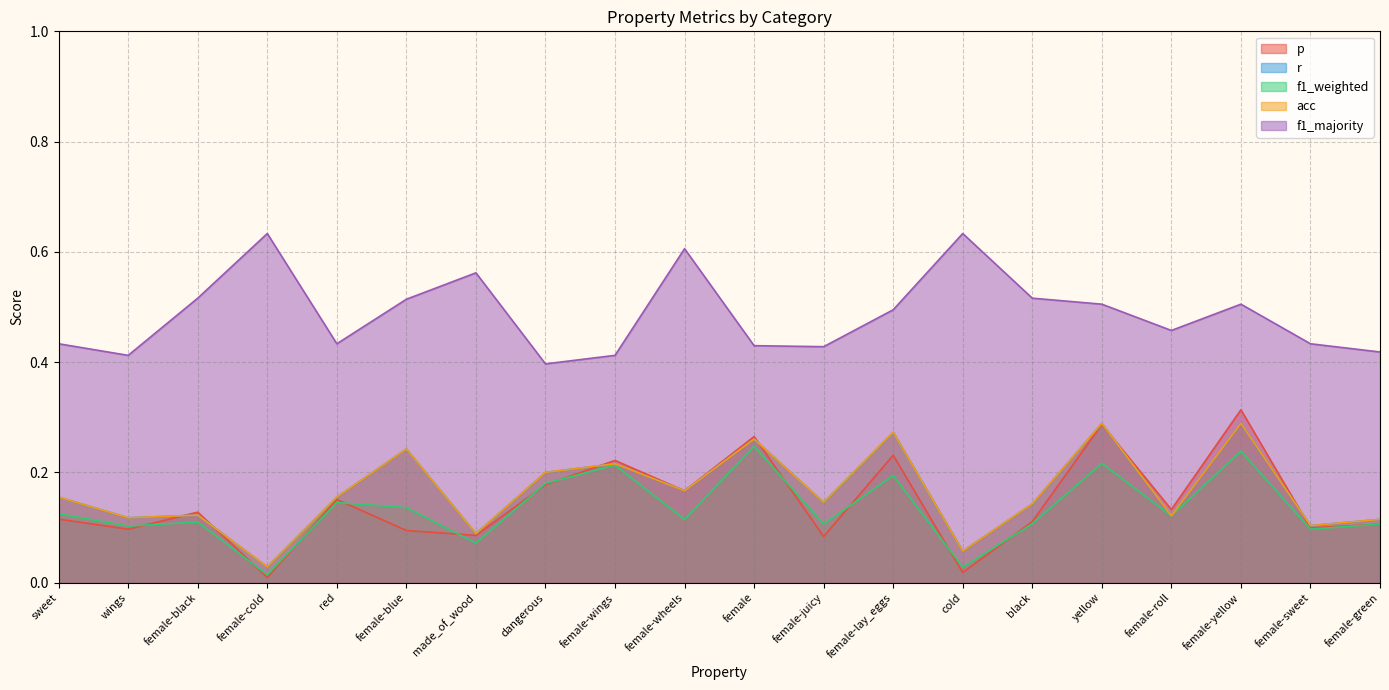

Rank the series at female-blue from lowest to highest value.

p, f1_weighted, r, acc, f1_majority